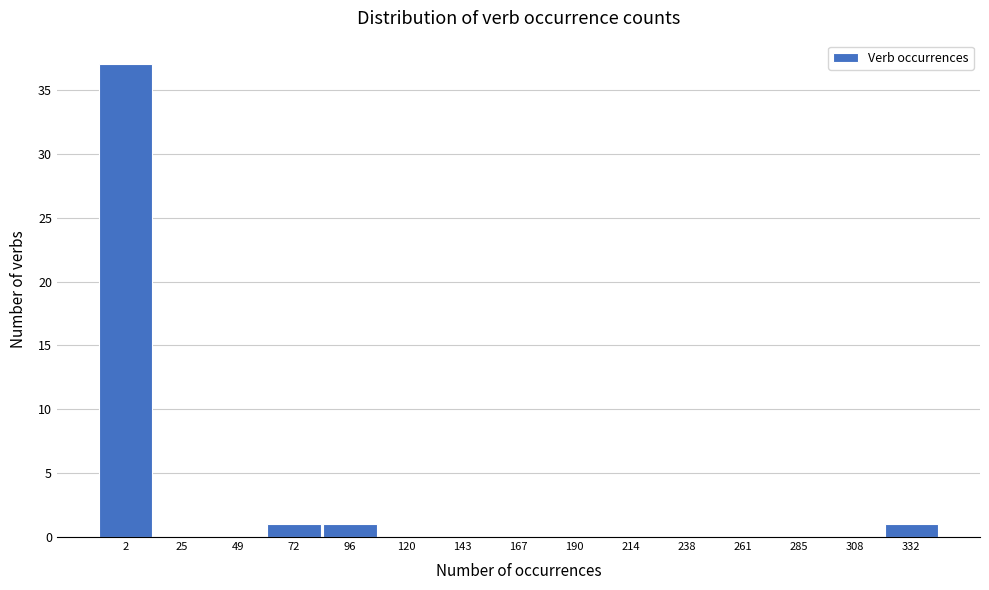

Reading left to right, extract all data points from this chart.

2=37	25=0	49=0	72=1	96=1	120=0	143=0	167=0	190=0	214=0	238=0	261=0	285=0	308=0	332=1